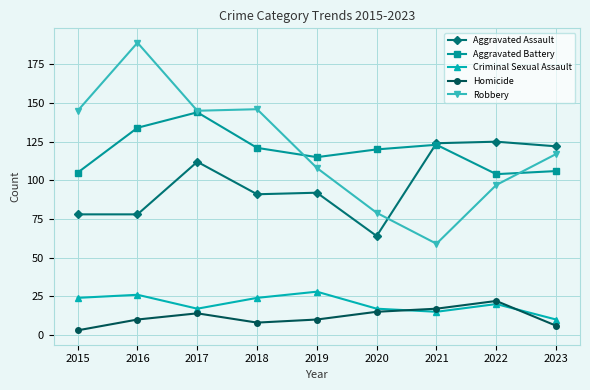

What is the difference between the Robbery values at 2019 and 2017?

37